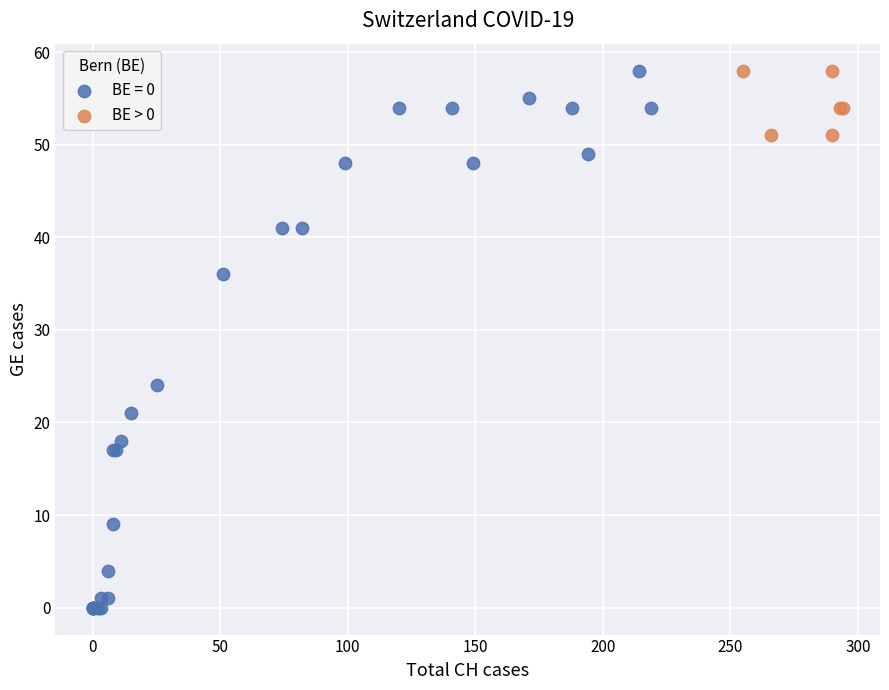

Which series has the largest Y range (max minus min)?

BE = 0